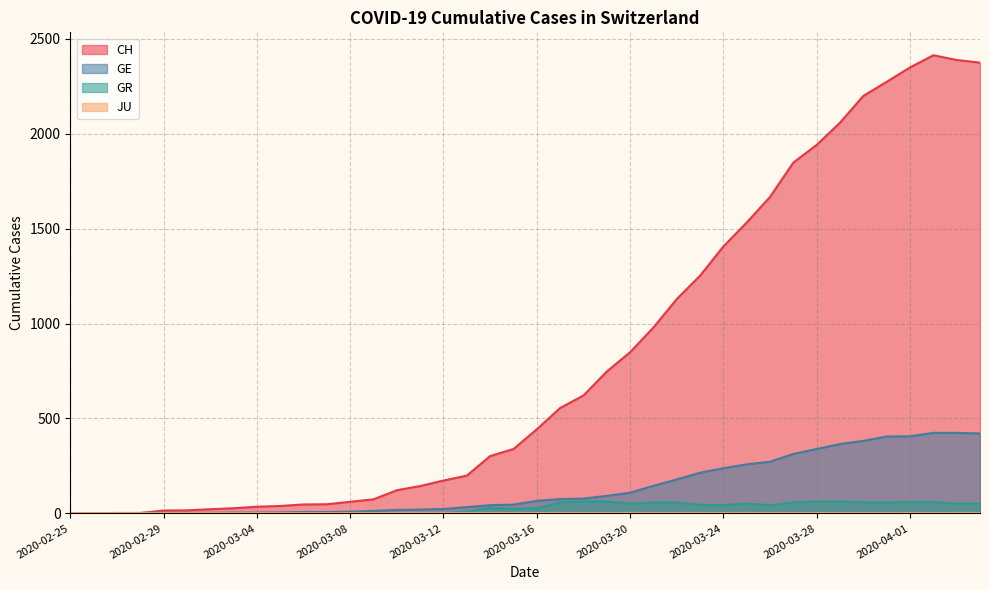

What is the value of the GE point at the 25th from the left?

109